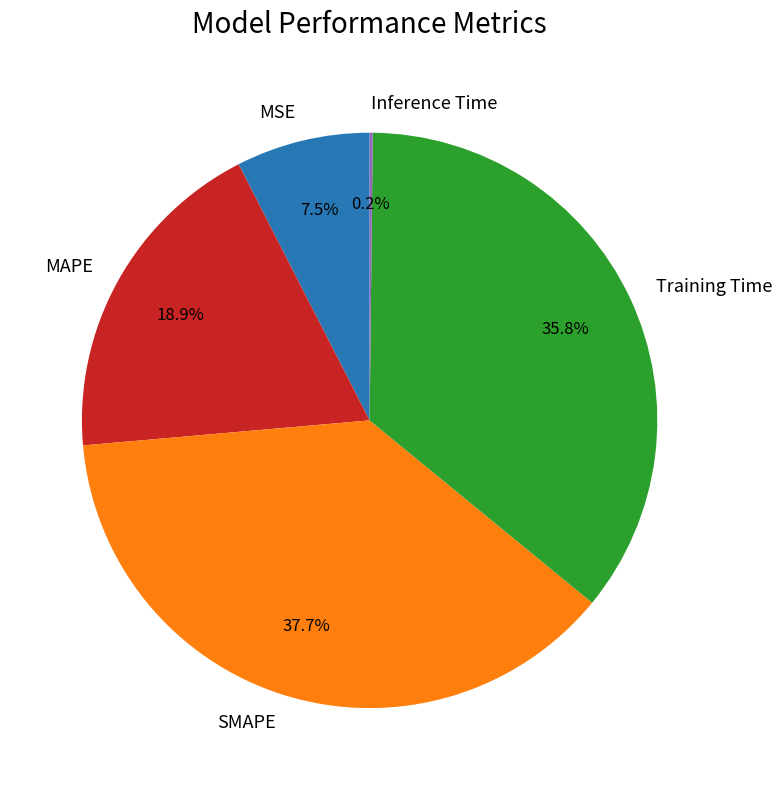

What is the total percentage of SMAPE and MAPE?

56.5%